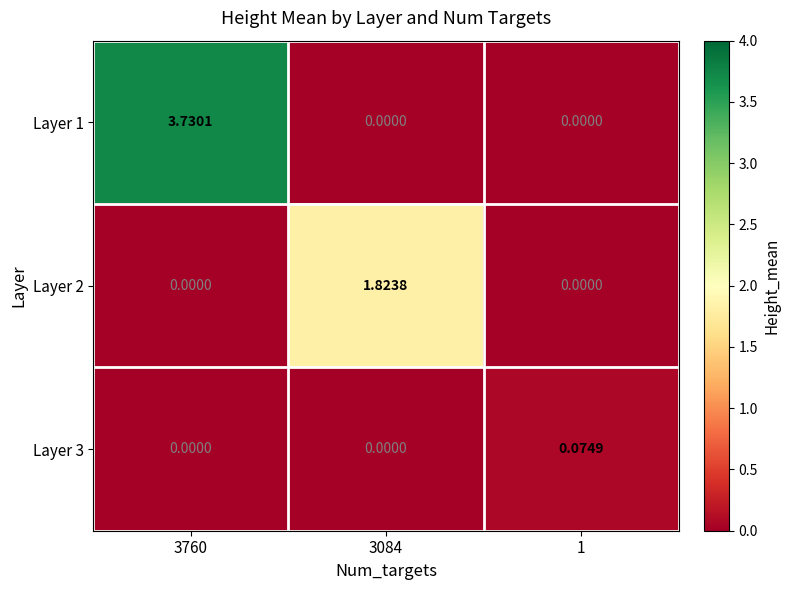

Is the value of Layer 3 at 3084 greater than the value of Layer 1 at 3760?

No